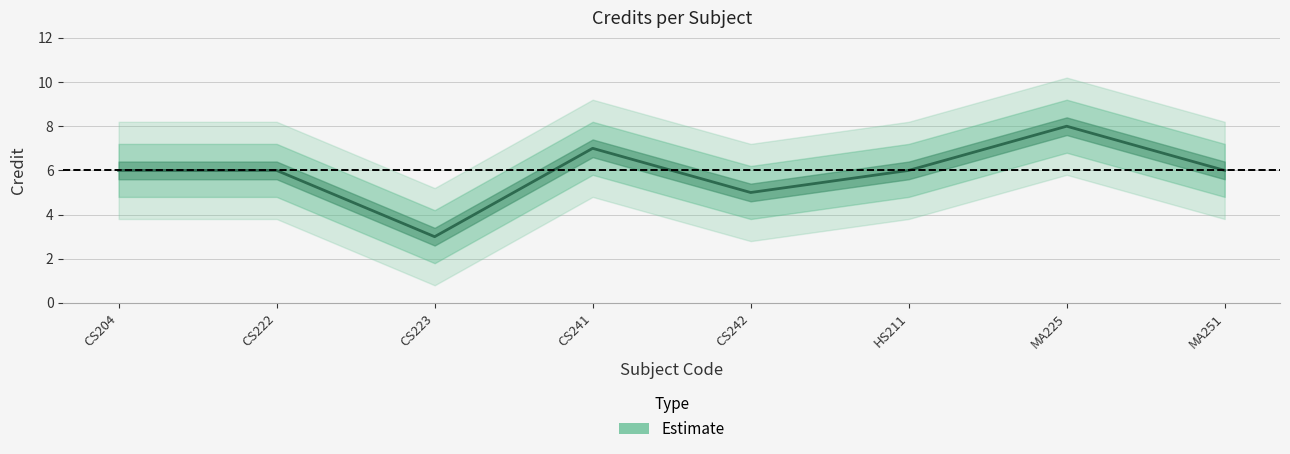

What is the value of the 2nd point from the left?

6